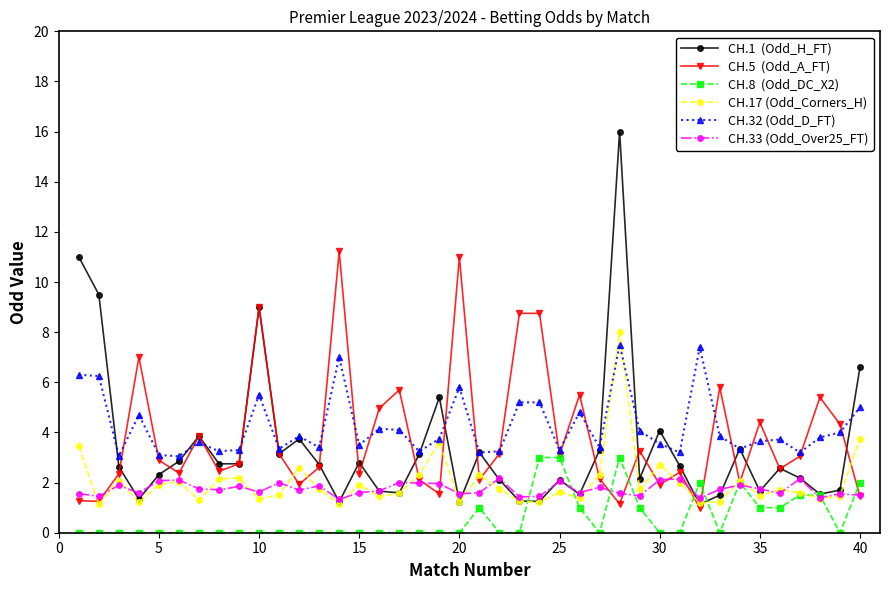

What is the maximum value shown in the chart?

16.0